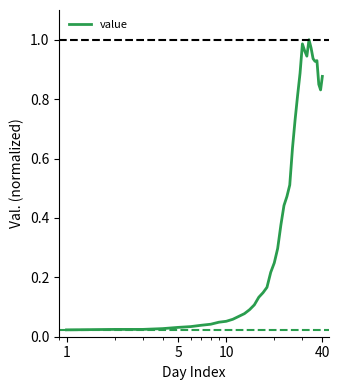

How many lines are shown in the chart?

1